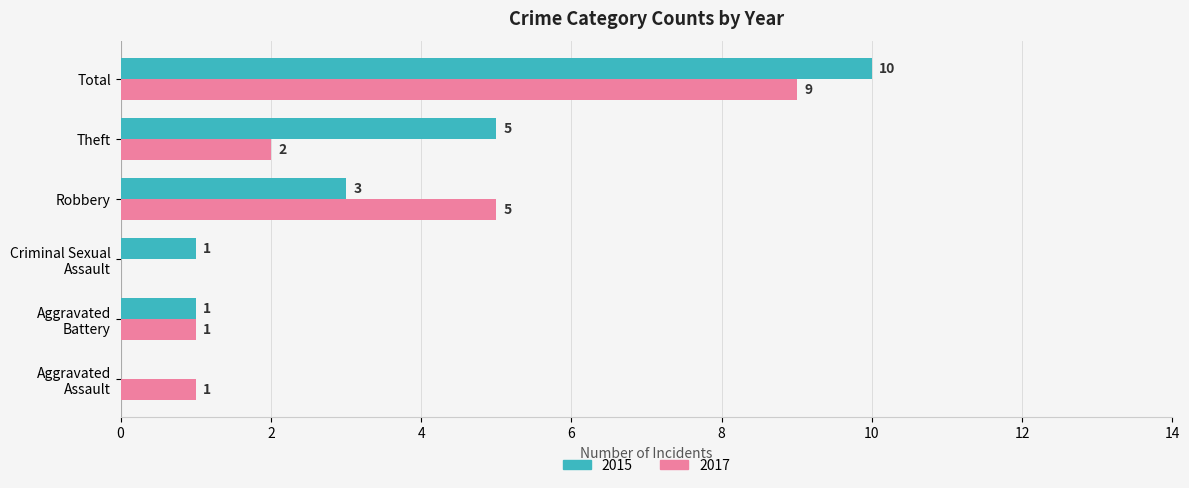

How many distinct data groups are displayed?

2